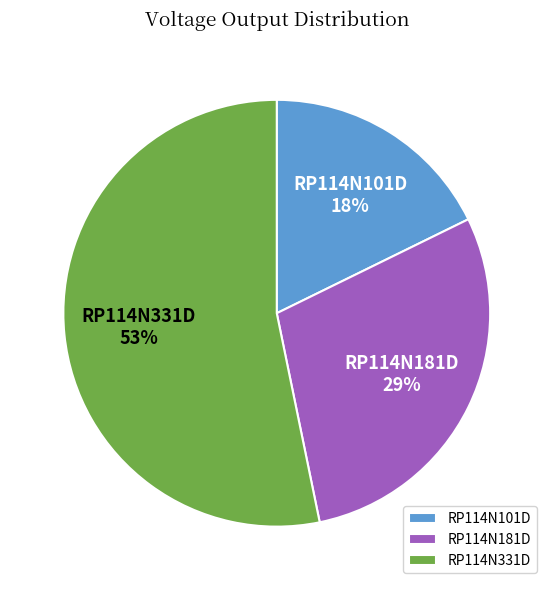

Is it true that RP114N181D is 42% of the pie?

False